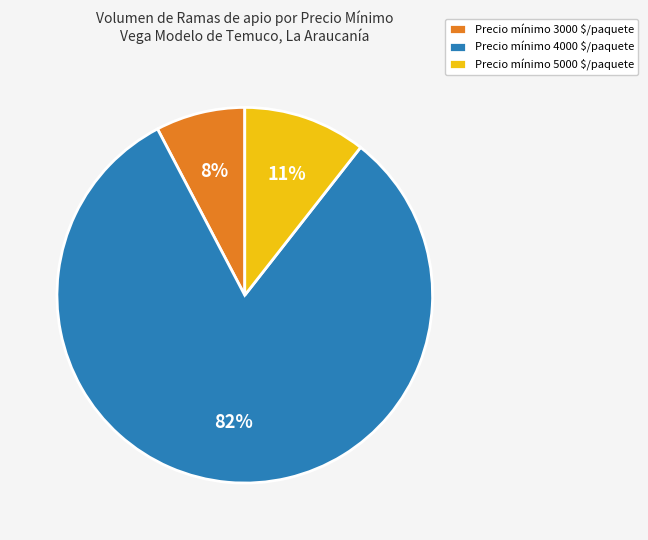

Is it true that Precio mínimo 4000 $/paquete is 68% of the pie?

False